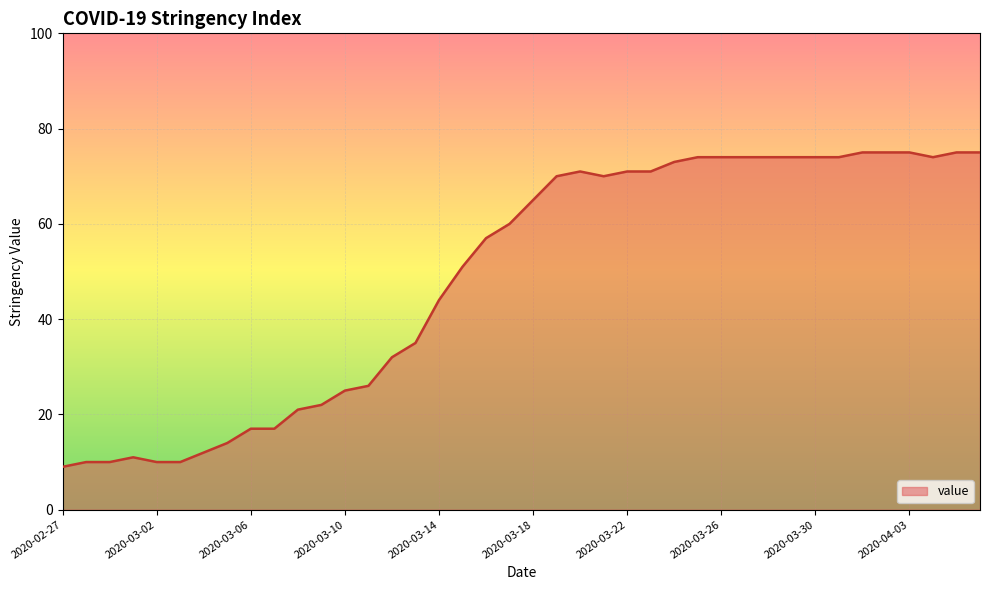

Does the chart have visible grid lines?

Yes